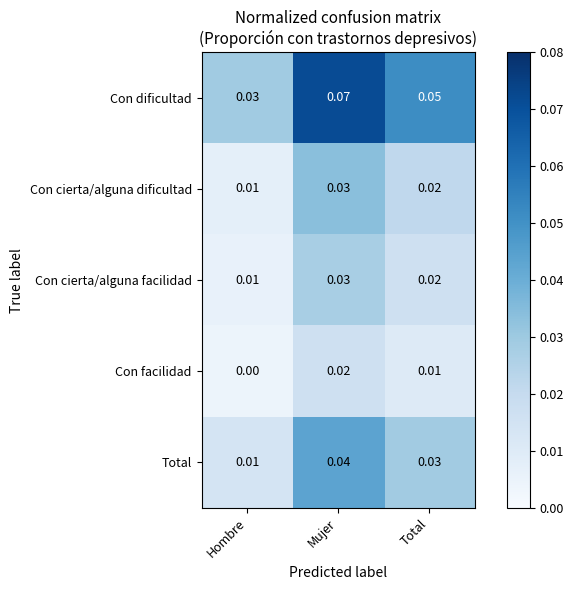

Which category has the lowest value across all series?

Hombre